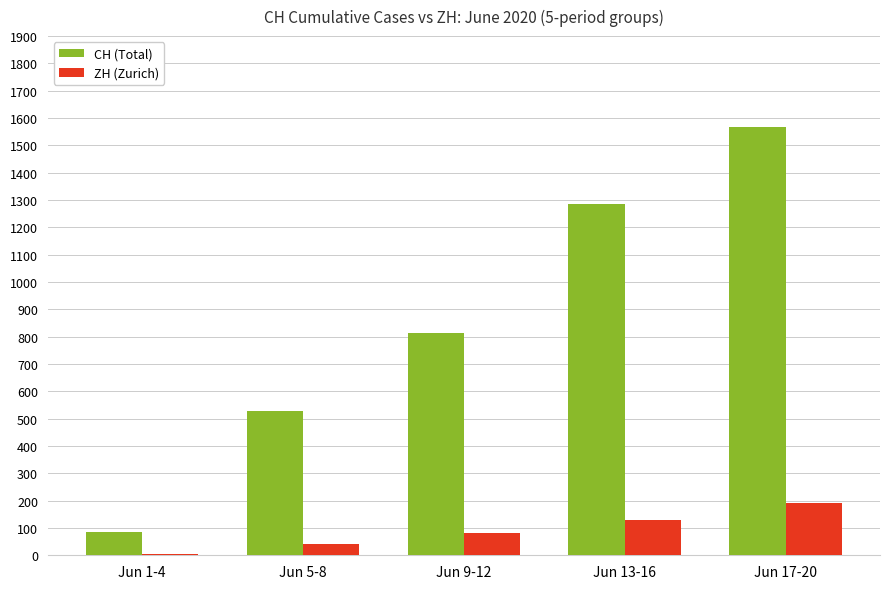

How many CH (Total) values are between 528 and 1284?

3